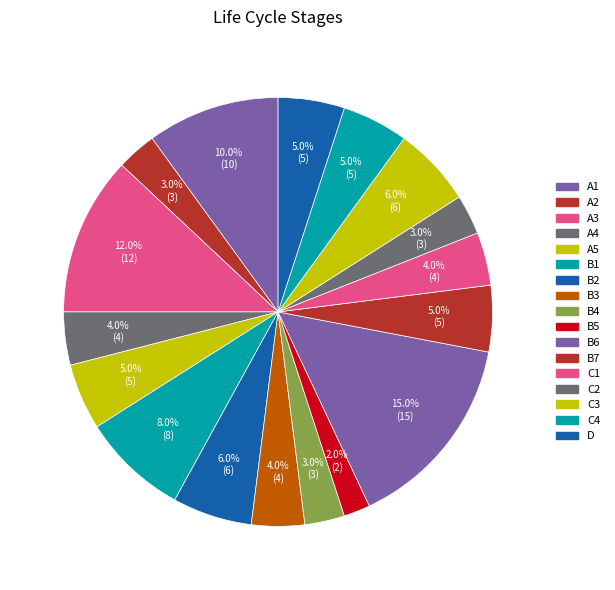

Which has a higher value, A4 or A3?

A3